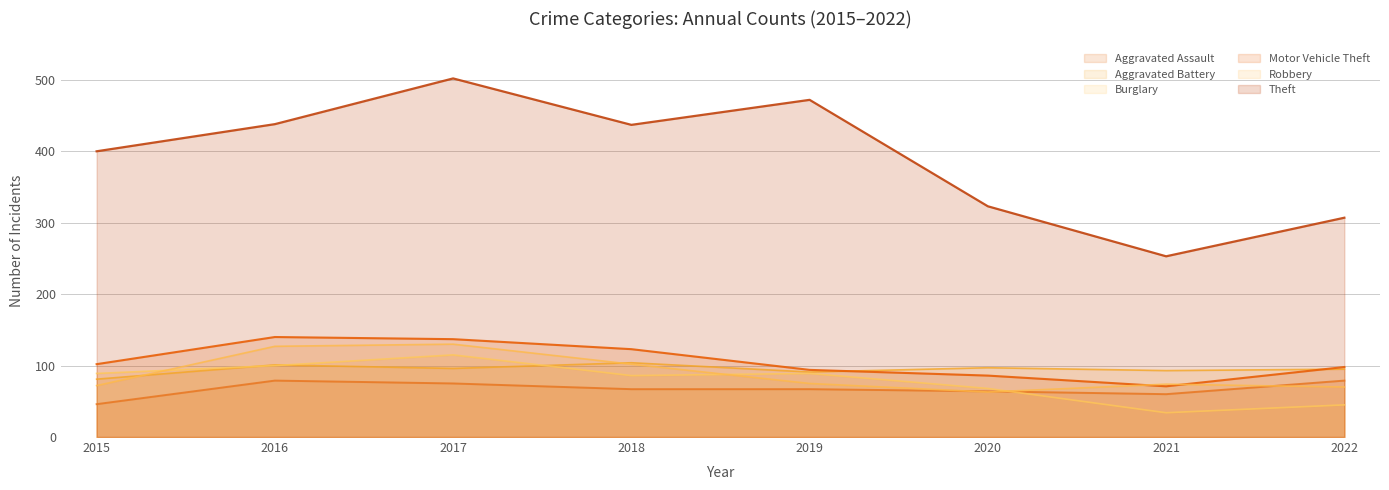

What is the highest value of the Theft series?

502